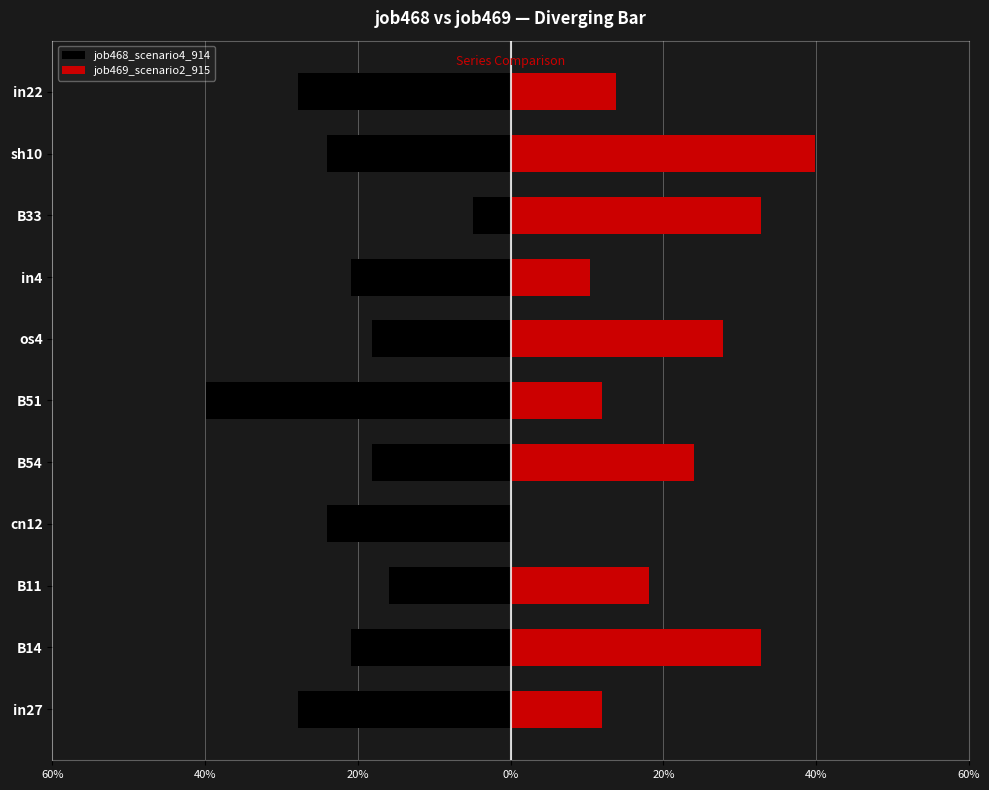

What are all the series names shown in the legend?

job468_scenario4_914, job469_scenario2_915